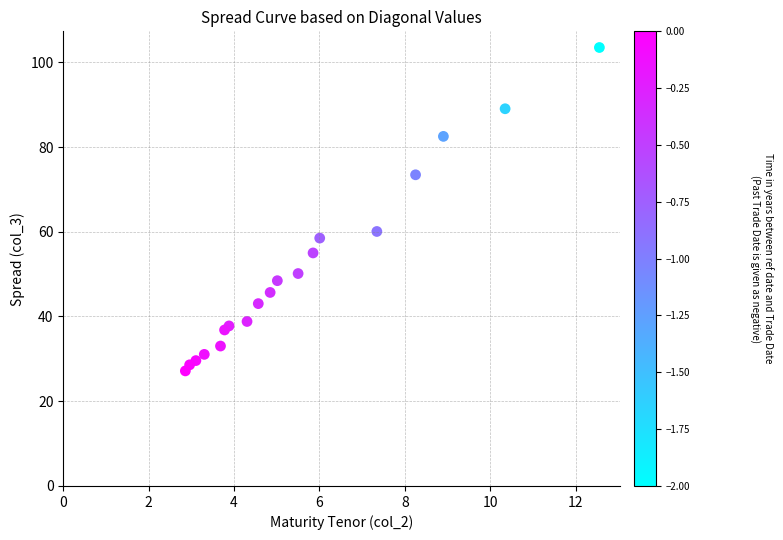

What Y value in the scatter plot is closest to 65?

60.1